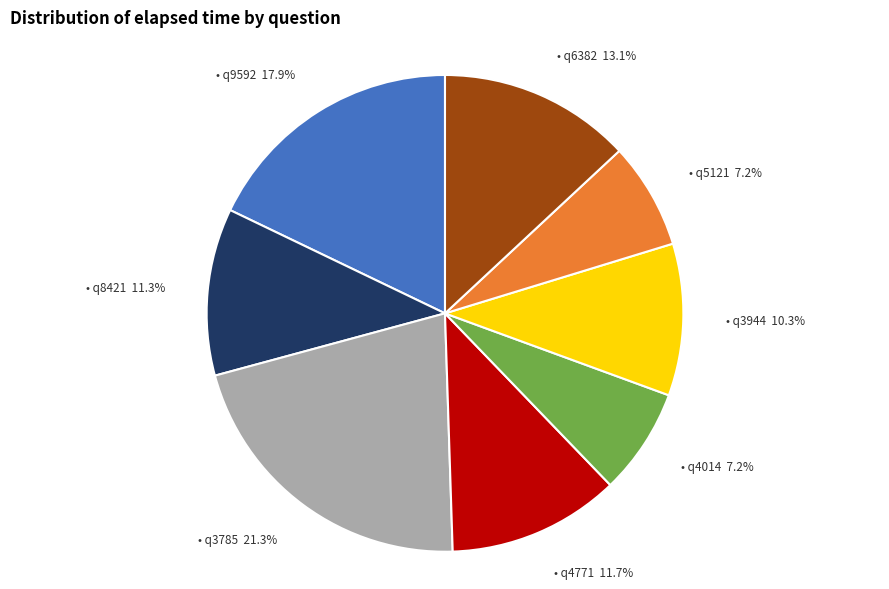

Is there any slice that represents more than half of the pie?

No